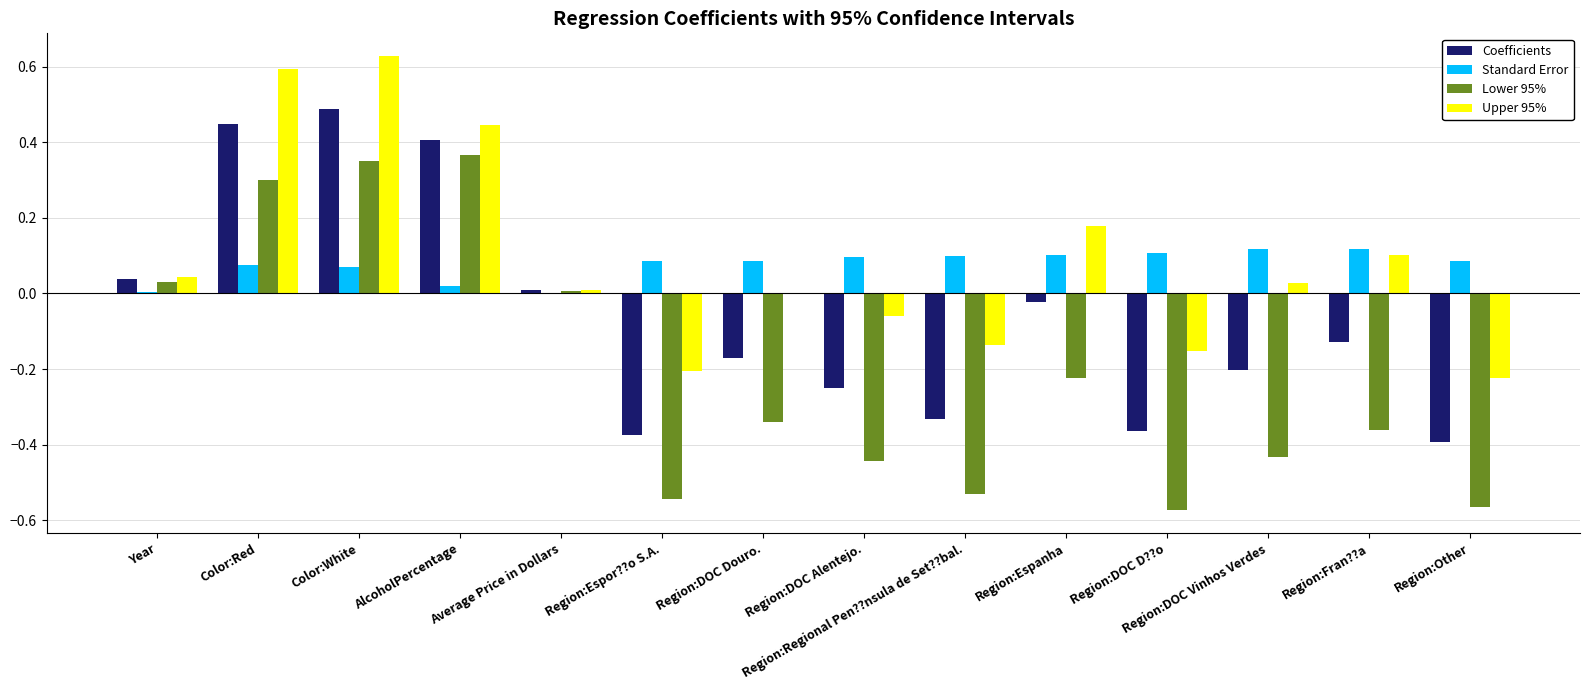

What is the sum of all Upper 95% values?

1.3